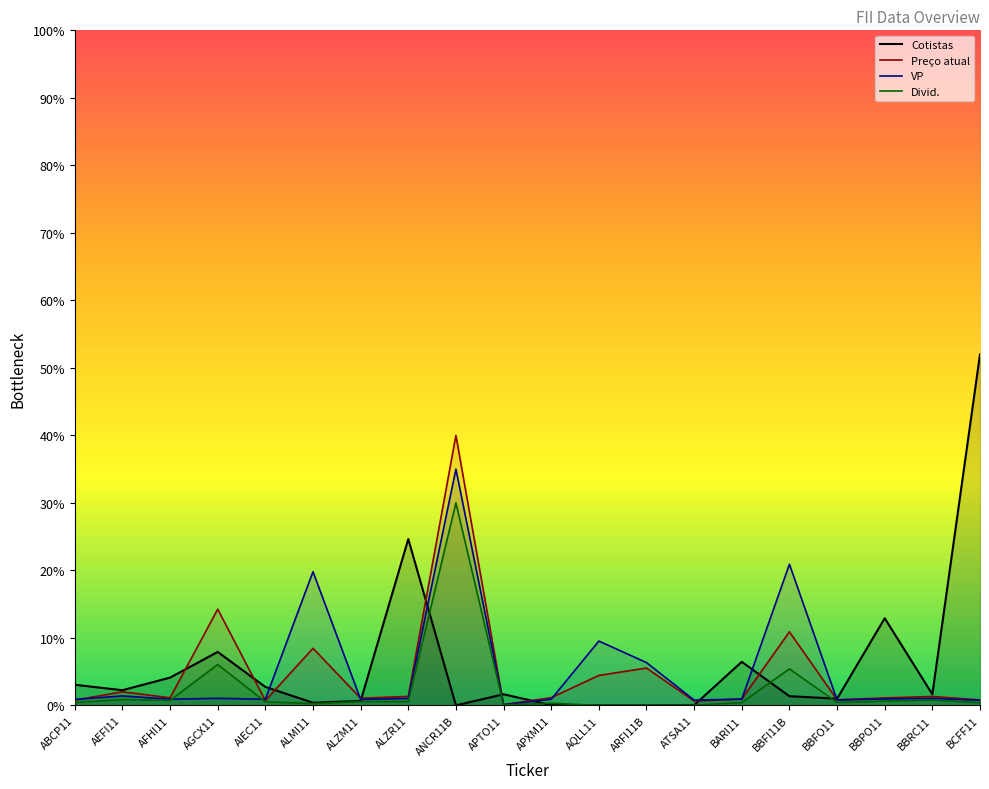

Reading left to right, extract all data points from this chart.

Cotistas: 3.1	2.3	4.1	7.9	2.7	0.4	0.7	24.6	0.0	1.7	0.0	0.0	0.0	0.0	6.5	1.4	1.0	12.9	1.7	52.0
Preço atual: 0.8	2.0	1.1	14.3	0.7	8.5	1.1	1.3	40.0	0.1	1.2	4.4	5.5	0.7	1.0	10.9	0.8	1.1	1.3	0.8
VP: 0.9	1.4	0.9	1.1	0.9	19.8	0.9	1.0	35.0	0.1	0.9	9.5	6.3	0.8	0.9	20.9	0.8	1.0	1.0	0.8
Divid.: 0.4	0.9	0.7	6.1	0.5	0.3	0.6	0.6	30.0	0.1	0.3	0.0	0.0	0.0	0.4	5.4	0.4	0.6	0.8	0.4